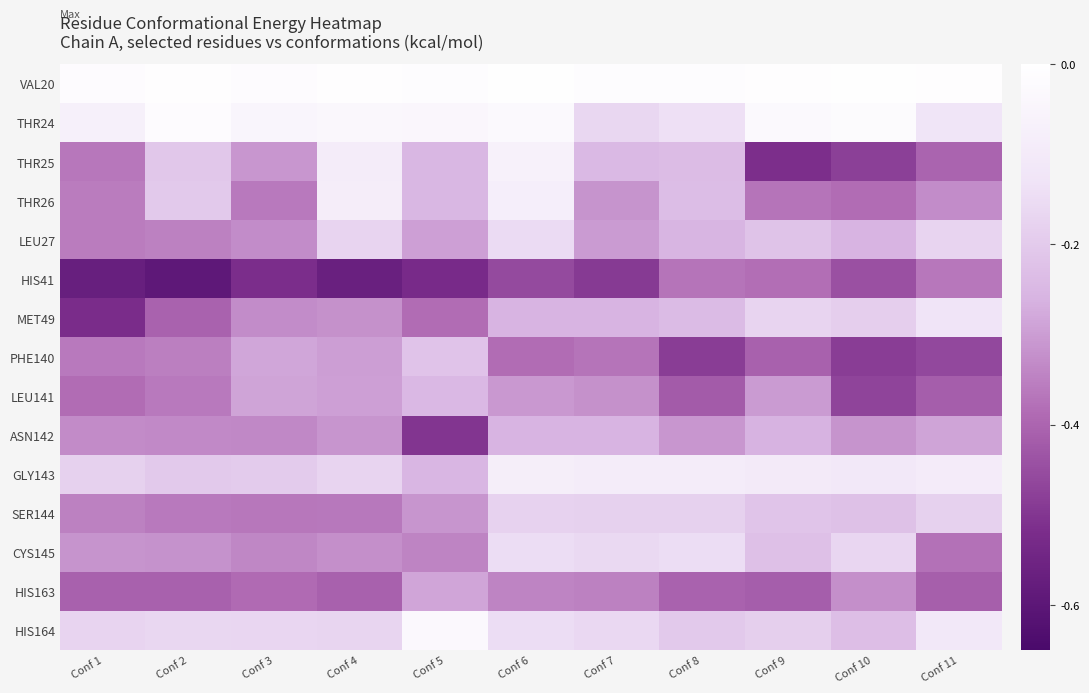

At which category does the chart reach its peak across all series?

Conf 10